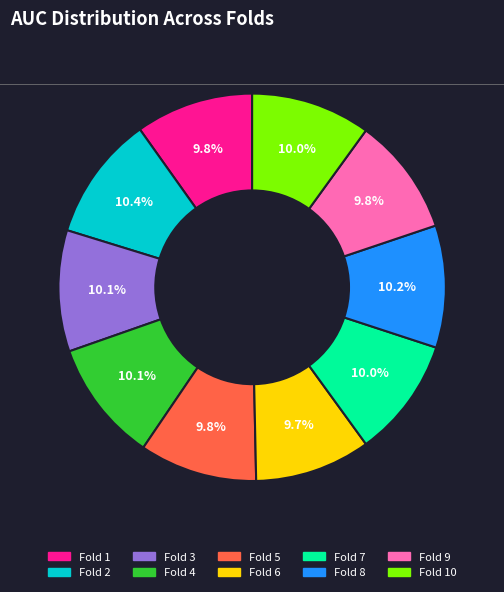

Does any single category account for the majority?

No